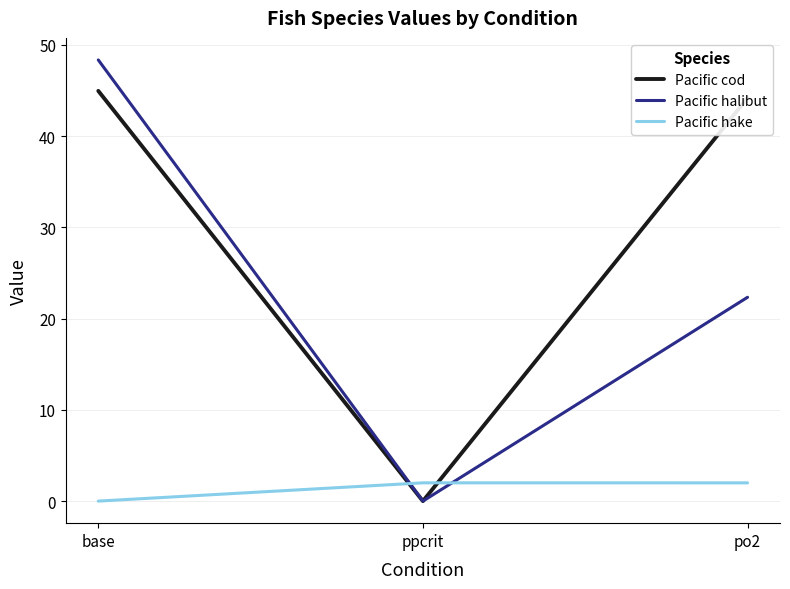

Rank the series by their average value, from highest to lowest.

Pacific cod, Pacific halibut, Pacific hake